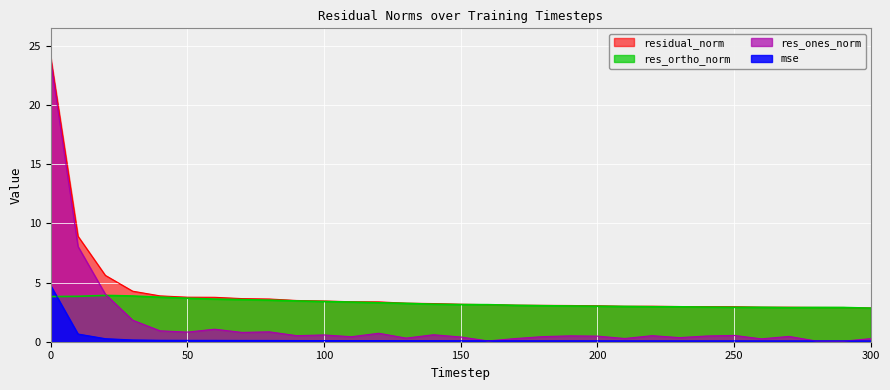

At which category does mse reach its first local peak?

220